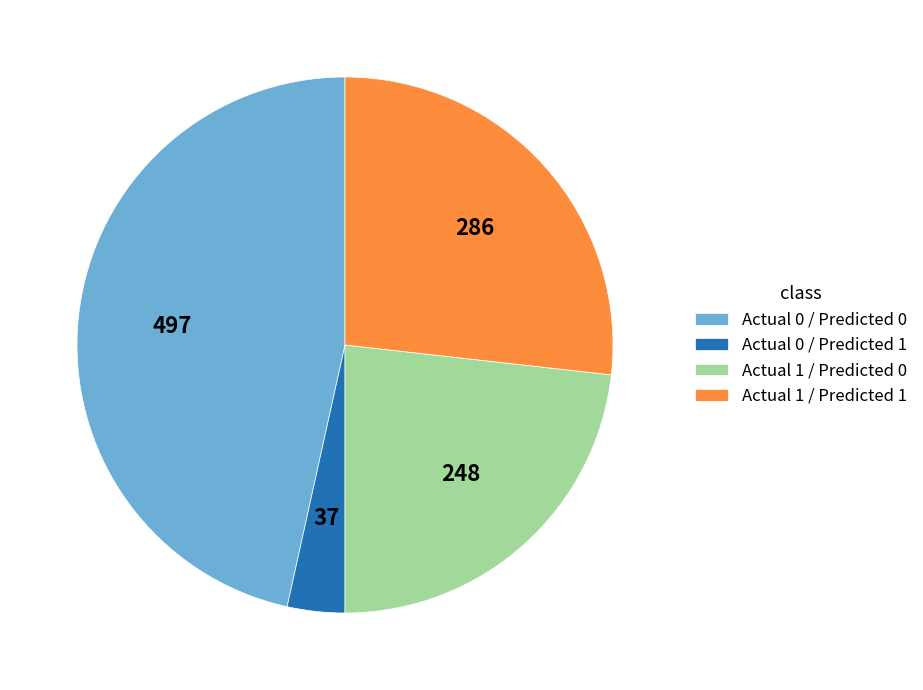

What is the ratio of the value at Actual 0 / Predicted 1 to the value at Actual 0 / Predicted 0?

0.1